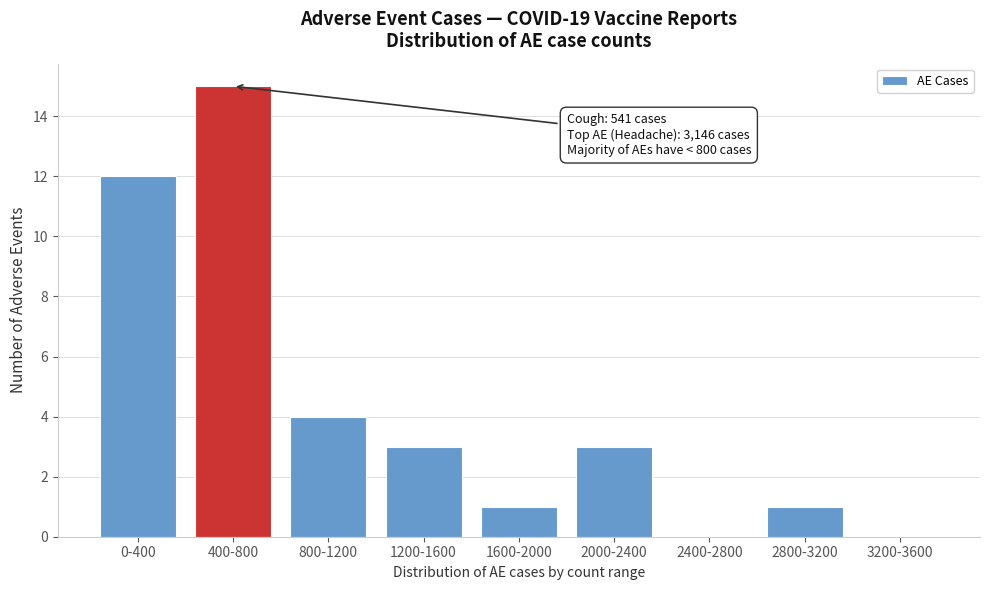

Reading left to right, transcribe all the data shown in this chart.

0-400=12	400-800=15	800-1200=4	1200-1600=3	1600-2000=1	2000-2400=3	2400-2800=0	2800-3200=1	3200-3600=0